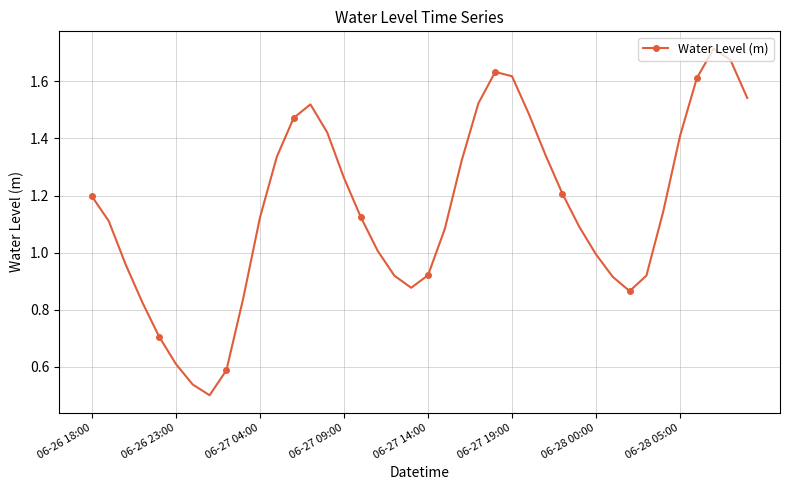

Count the number of values greater than 1.

25